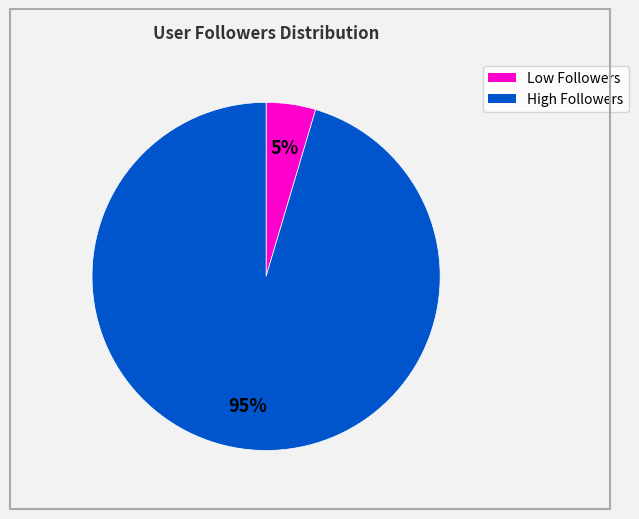

Is there any slice that represents more than half of the pie?

Yes